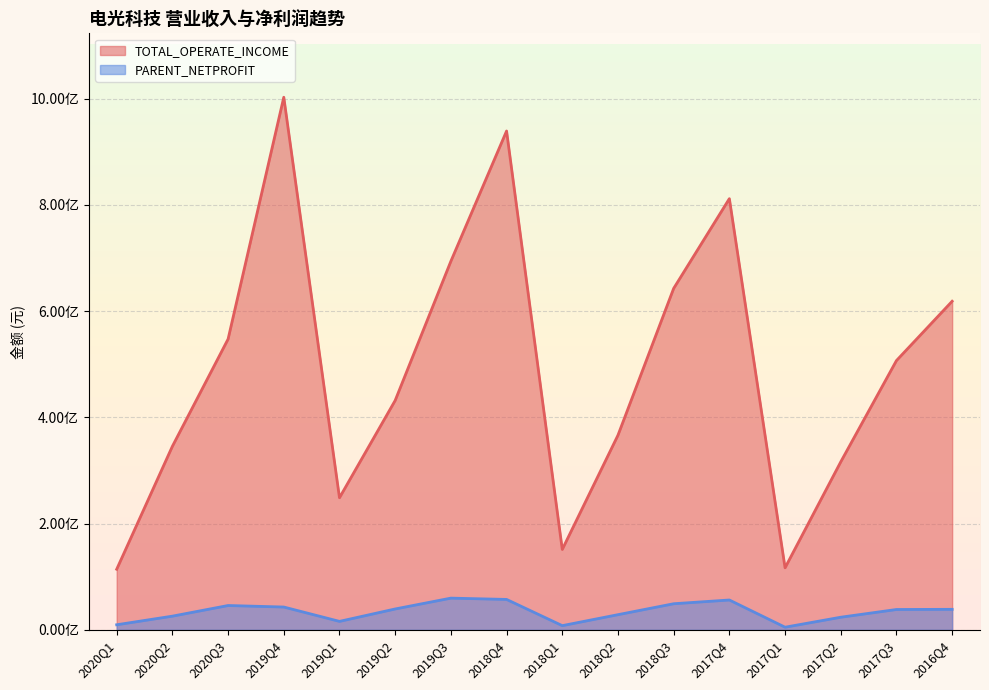

At how many categories does at least one series exceed 352033504?

10